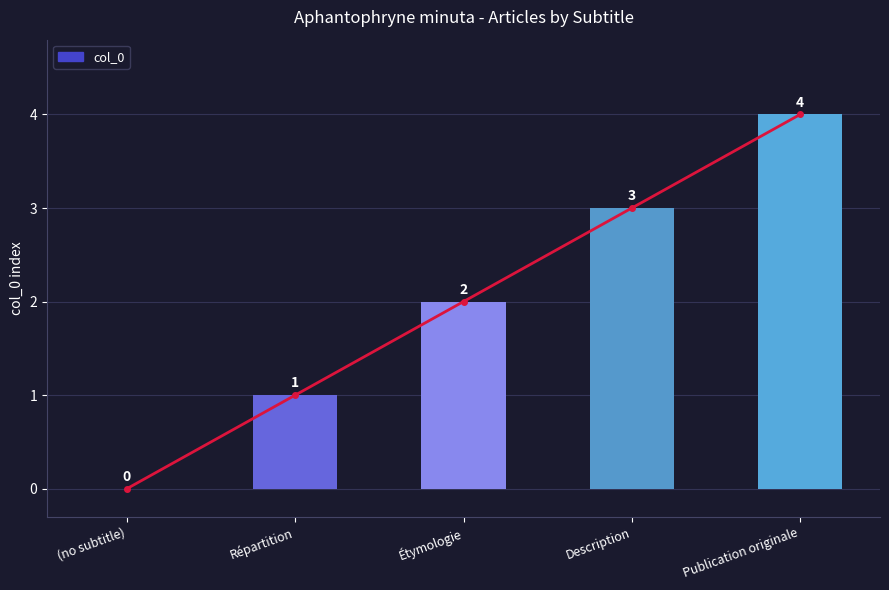

How many distinct data groups are displayed?

1